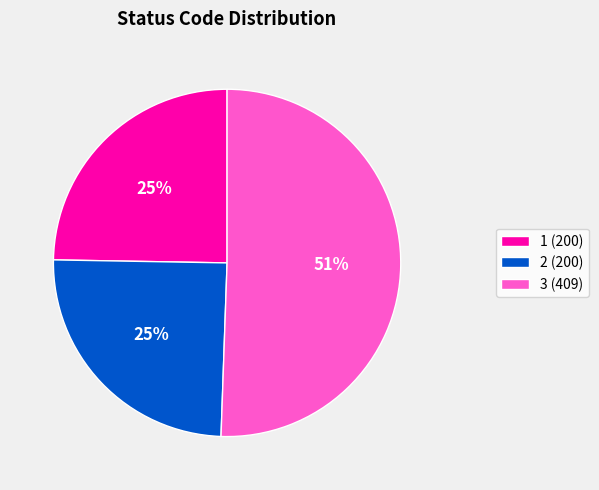

How many slices are in this pie chart?

3